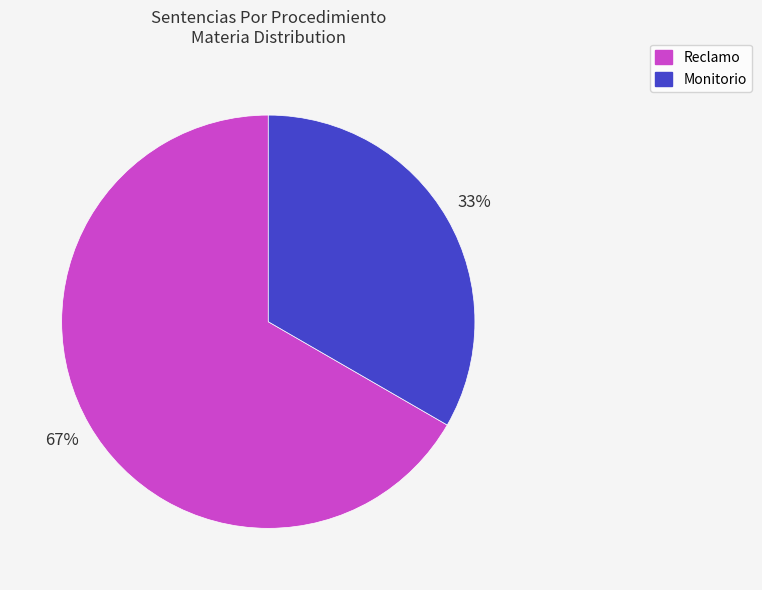

Is the sum of Reclamo and Monitorio greater than half?

Yes